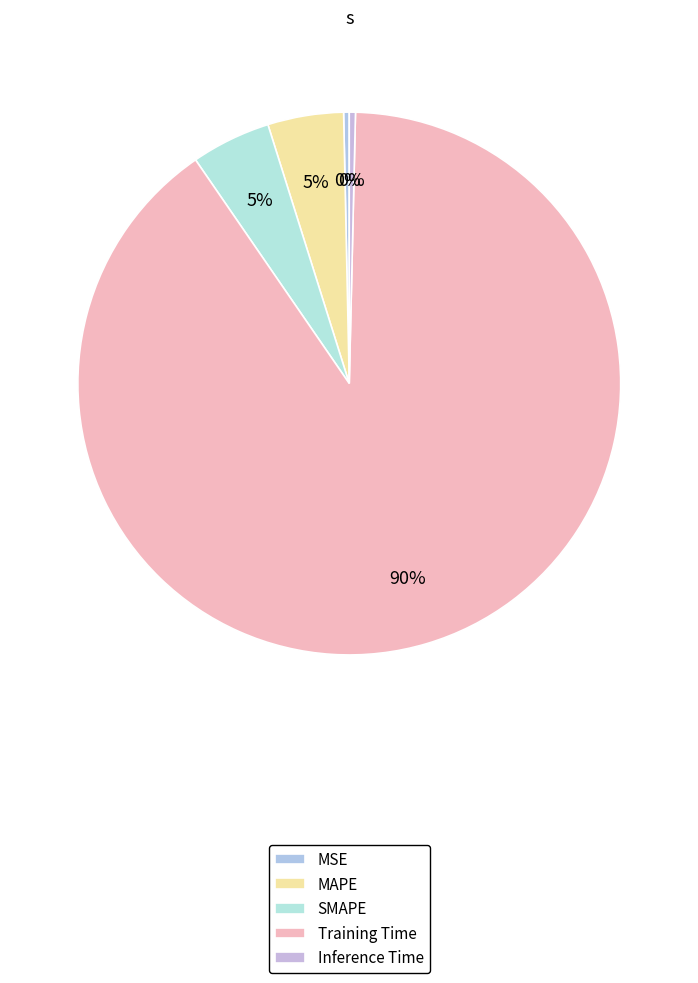

Combined, do Training Time and MAPE account for over 50%?

Yes